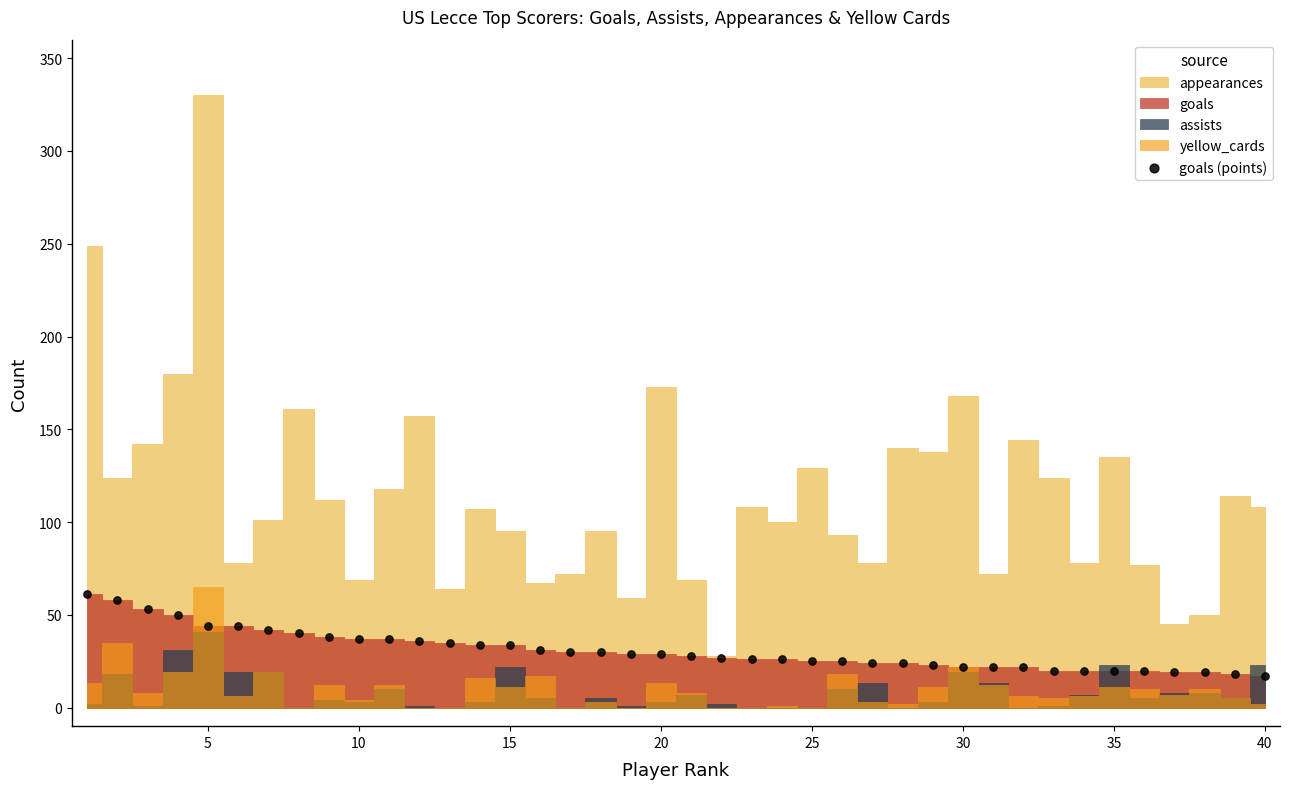

What is the range of Y values (max minus min)?

44